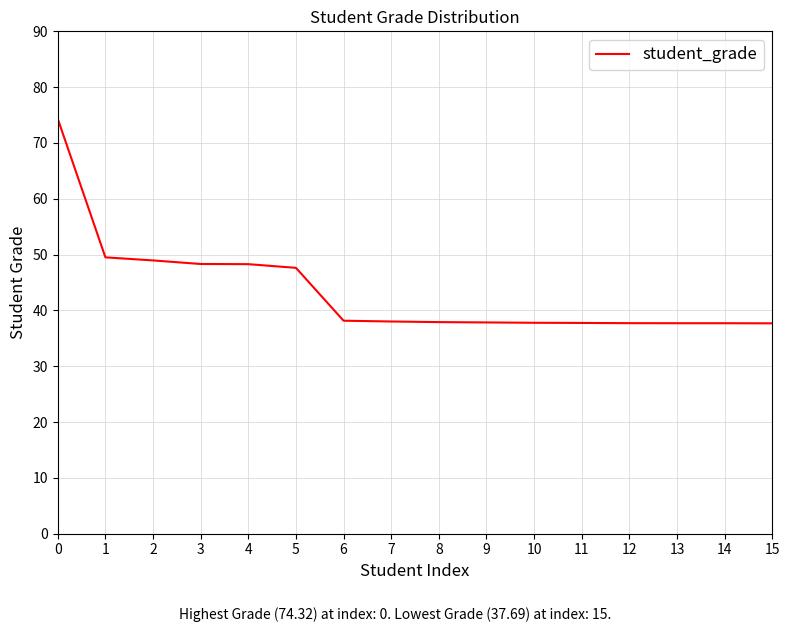

What is the maximum value shown in the chart?

74.3